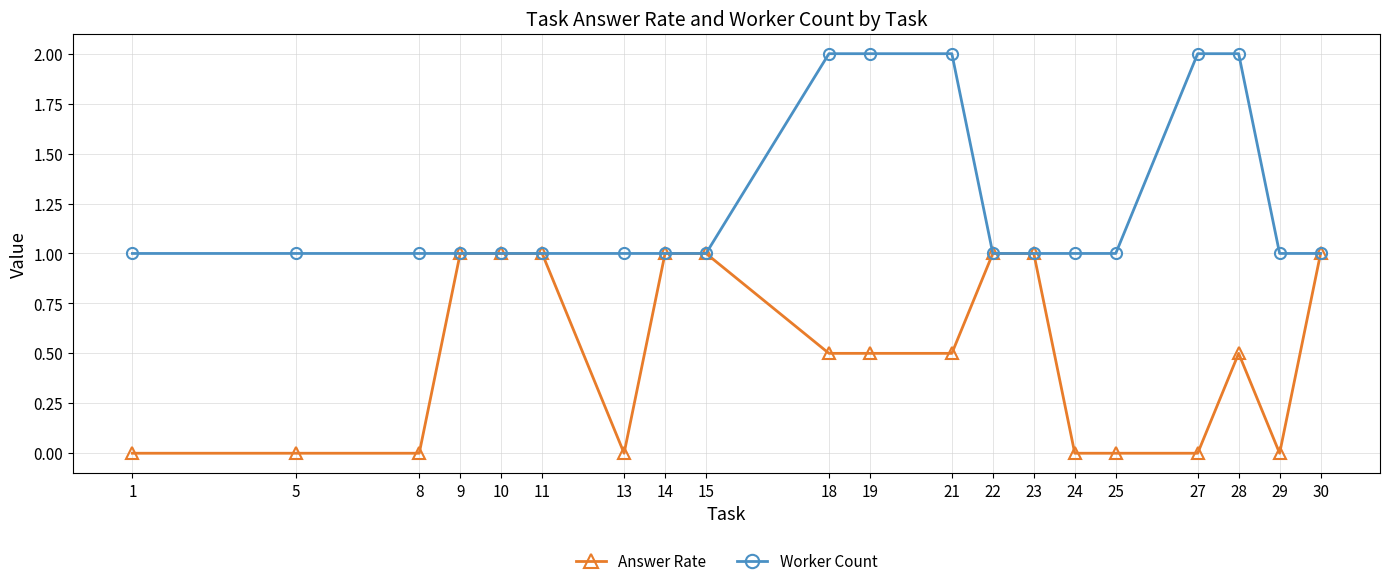

How many Worker Count values are between 1 and 2?

20